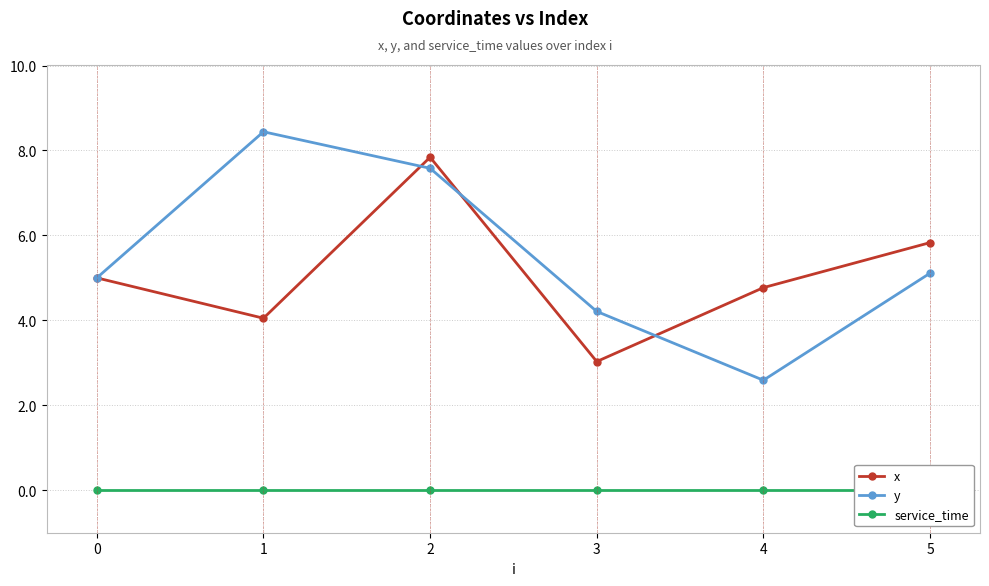

Which series has the largest total across all categories?

y